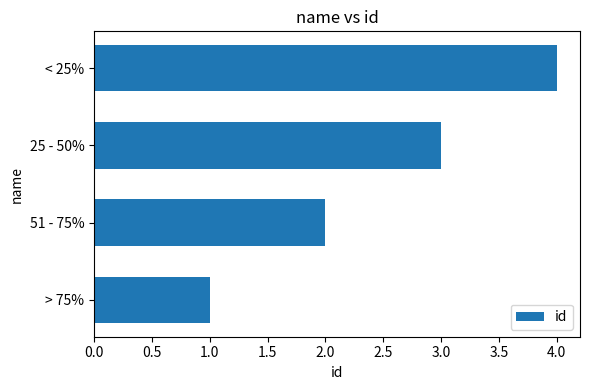

Does the chart contain any negative values?

No